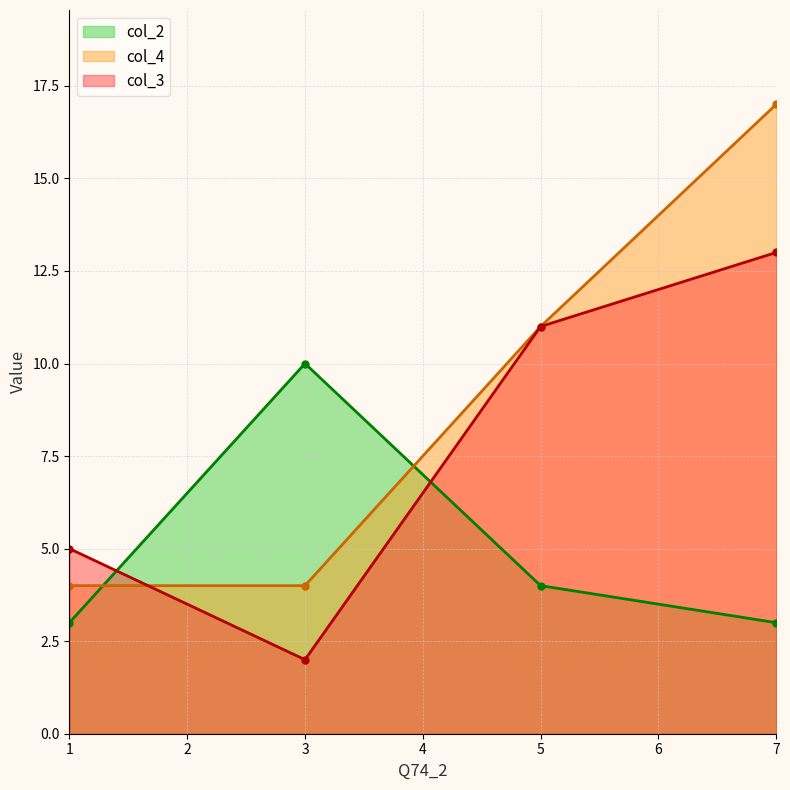

How many times do col_2 and col_3 cross each other?

2